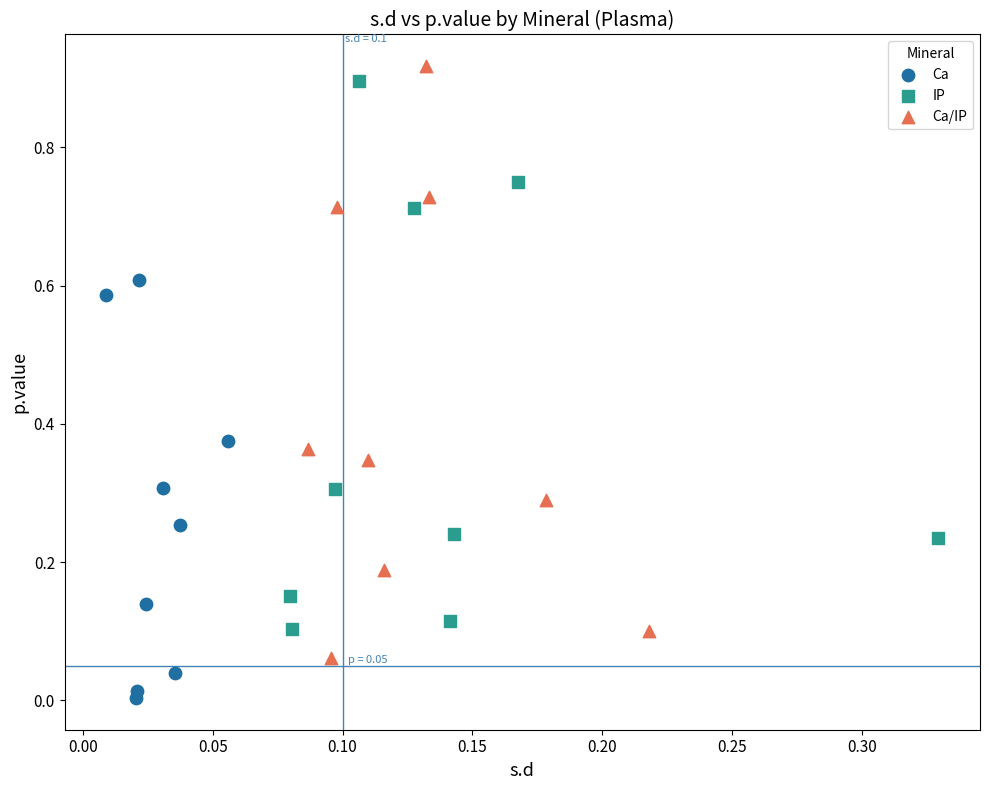

Which series reaches the minimum Y coordinate?

Ca